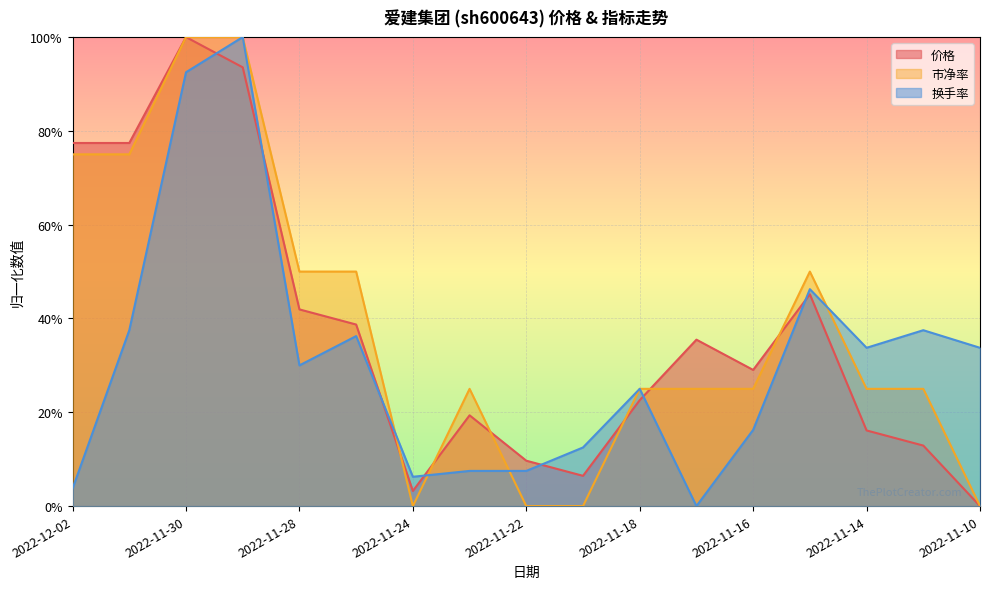

Reading right to left, what are all the values shown in this chart?

价格: 0.0	0.1	0.2	0.5	0.3	0.4	0.2	0.1	0.1	0.2	0.0	0.4	0.4	0.9	1.0	0.8	0.8
市净率: 0.0	0.2	0.2	0.5	0.2	0.2	0.2	0.0	0.0	0.2	0.0	0.5	0.5	1.0	1.0	0.8	0.8
换手率: 0.3	0.4	0.3	0.5	0.2	0.0	0.2	0.1	0.1	0.1	0.1	0.4	0.3	1.0	0.9	0.4	0.0